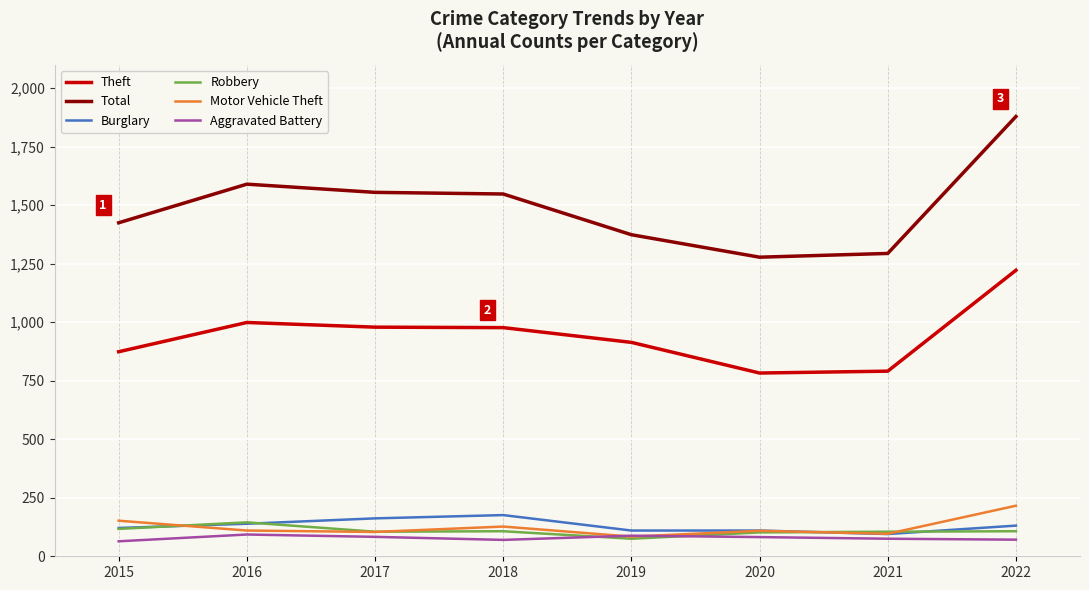

Is it true that Total equals 1425 at 2015?

True